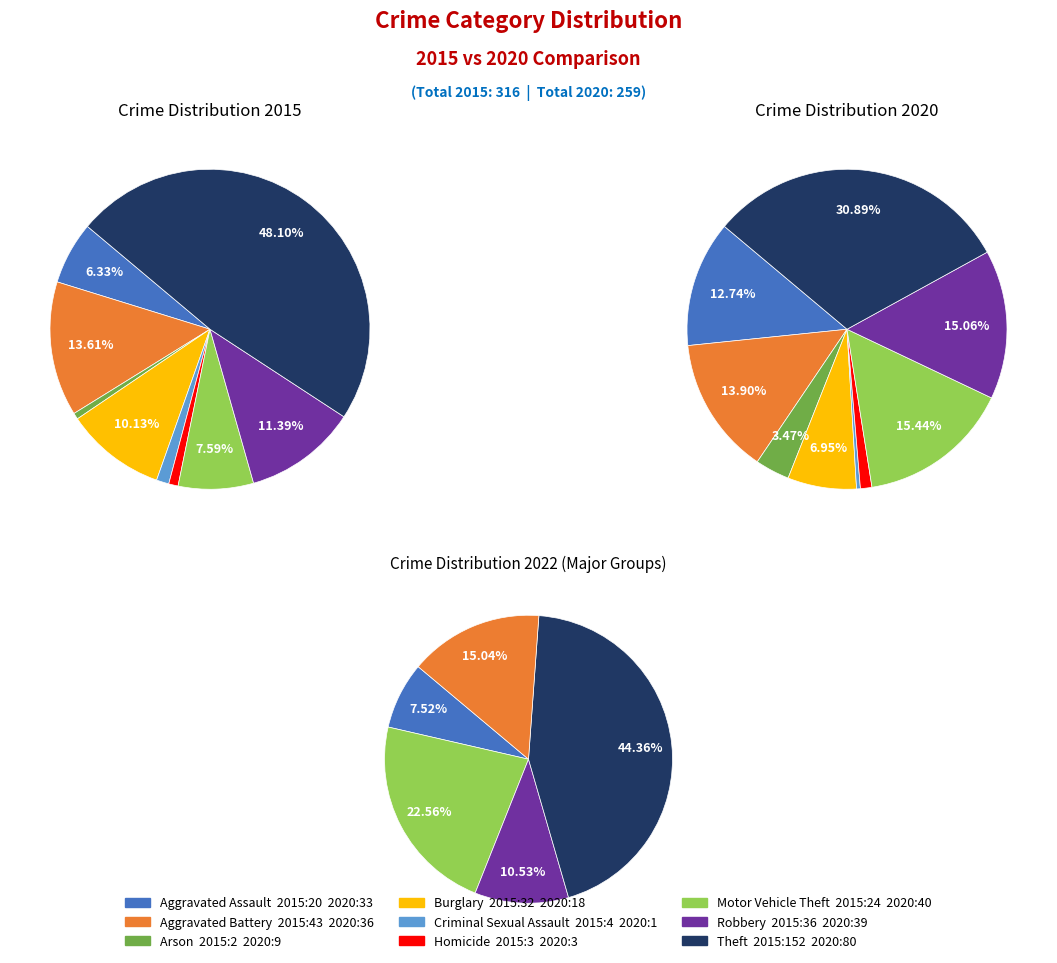

What is the difference between the highest and lowest values at 4?

3